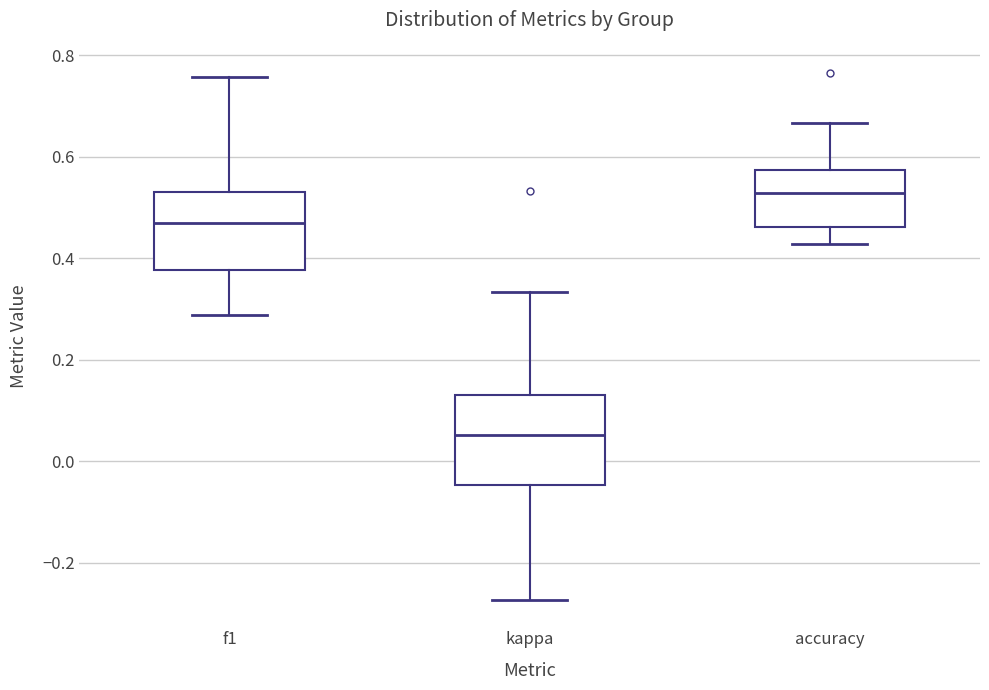

Where does the upper whisker of the box for f1 end on the y-axis? The values are not printed on the chart, so give them approximately, as read against the axis.

0.76